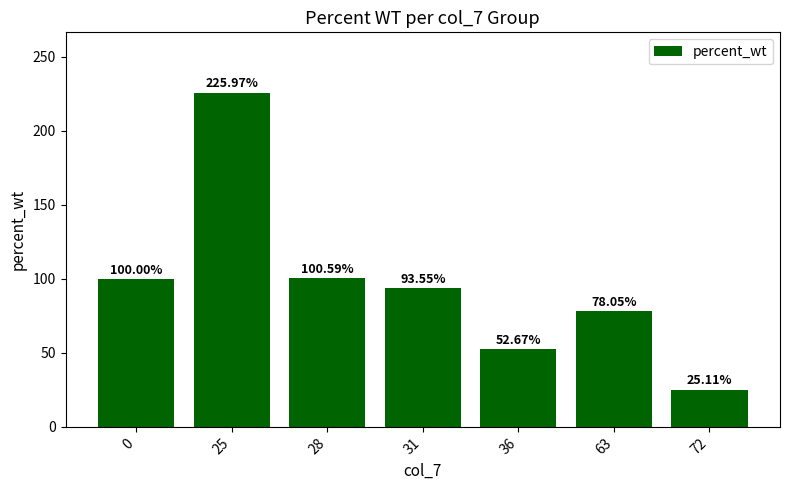

What is the value of the 2nd bar from the left?

226.0